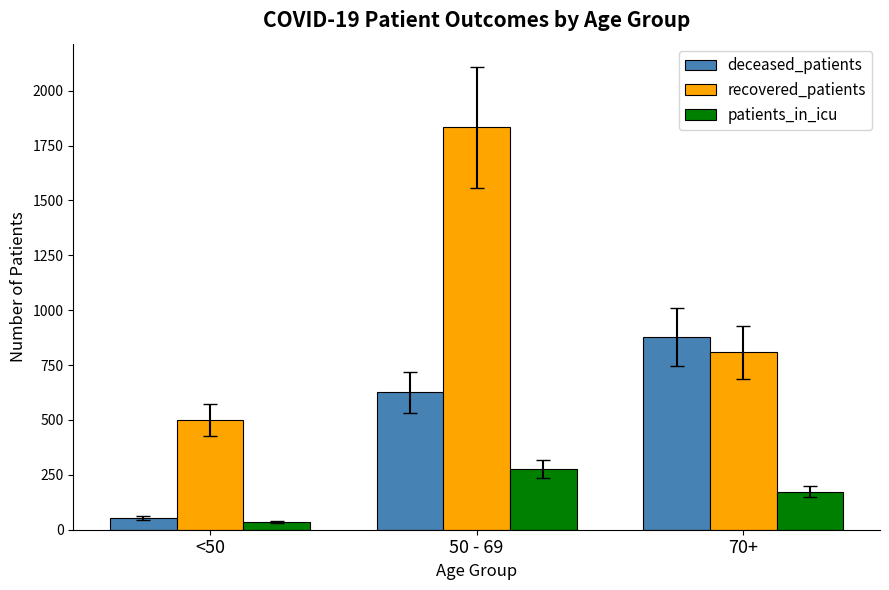

Where is recovered_patients nearest to the value 1167?

70+